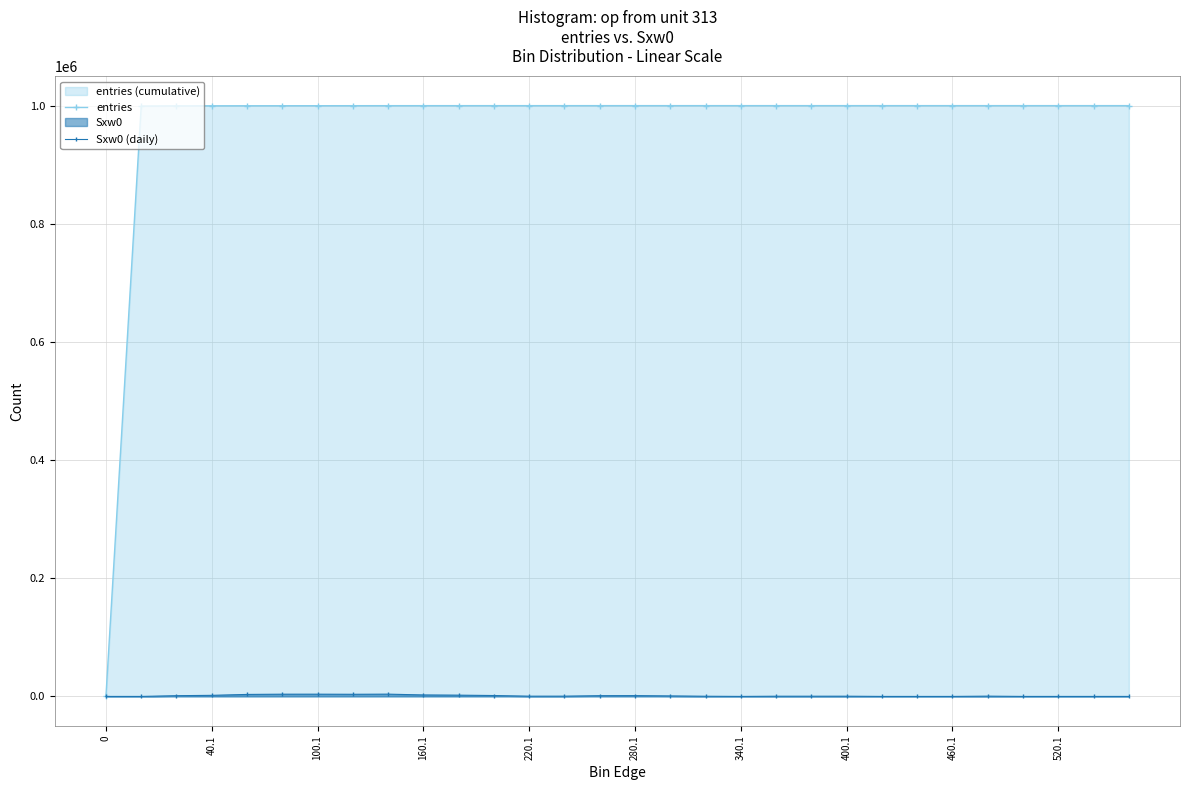

The value of Sxw0 (daily) at 520.1 is 0. True or false?

True